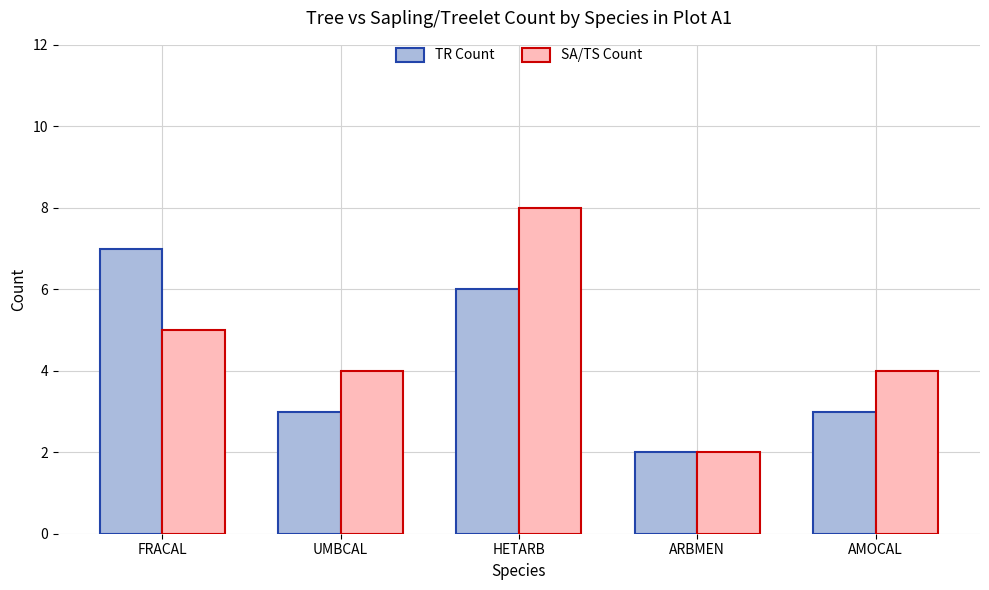

Which series changed the most between UMBCAL and HETARB?

SA/TS Count